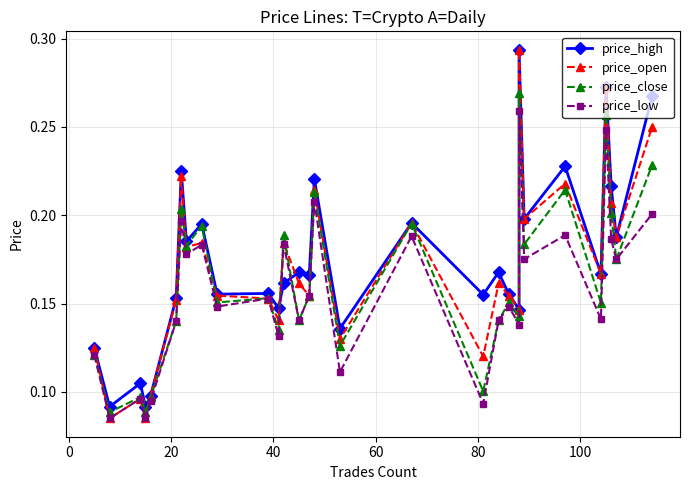

Which series has the largest range (max minus min)?

price_open